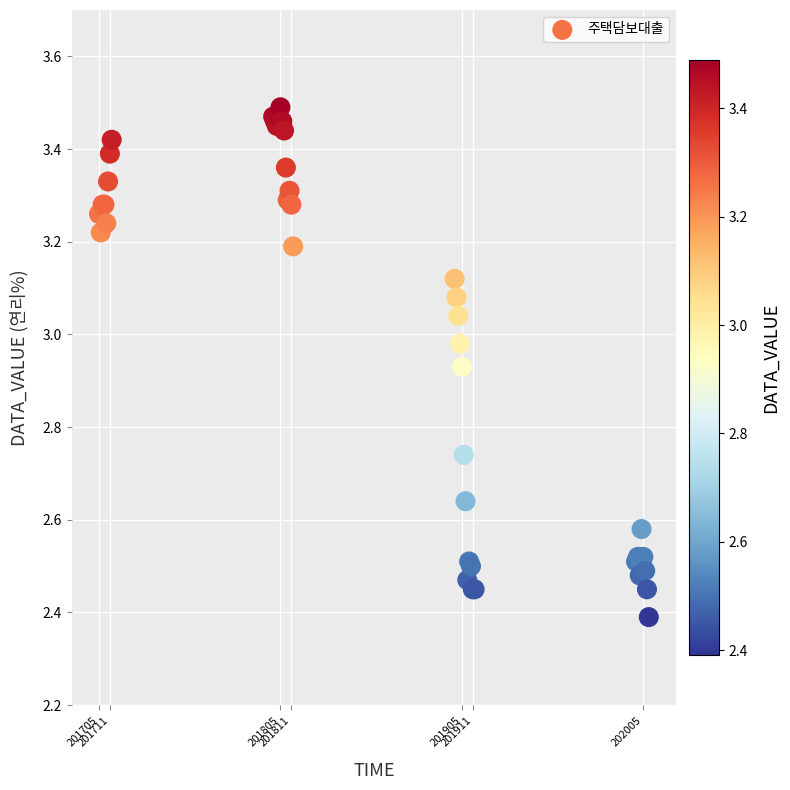

What Y value in the scatter plot is closest to 2?

2.4